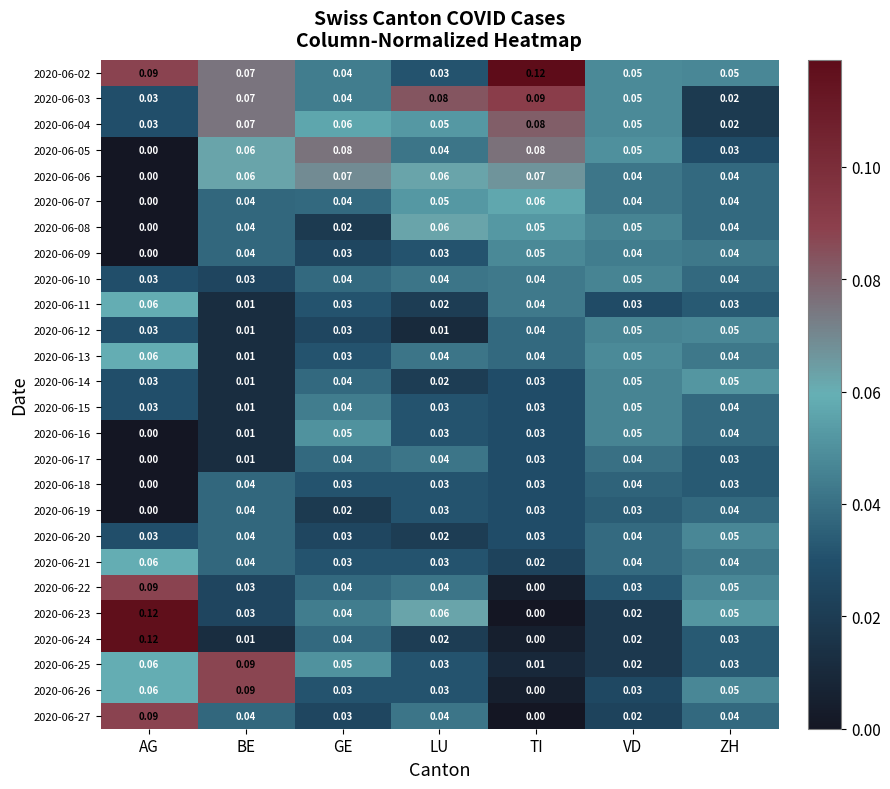

Which series changed the most between GE and TI?

2020-06-02